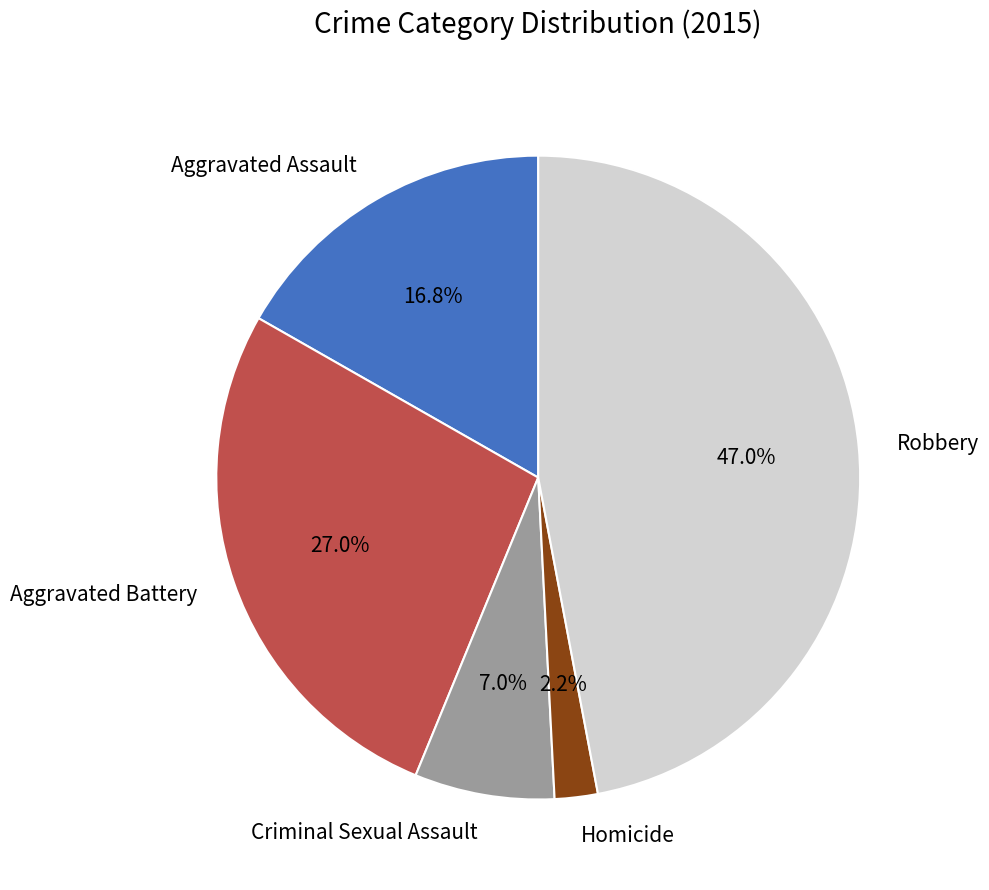

To the nearest percent, what percentage of the pie is Aggravated Assault?

17%